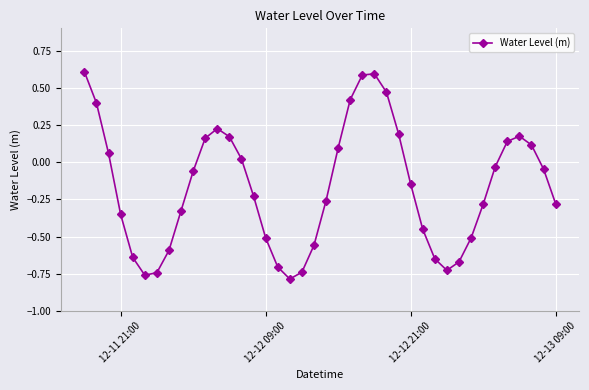

How many data points are less than 0?

24